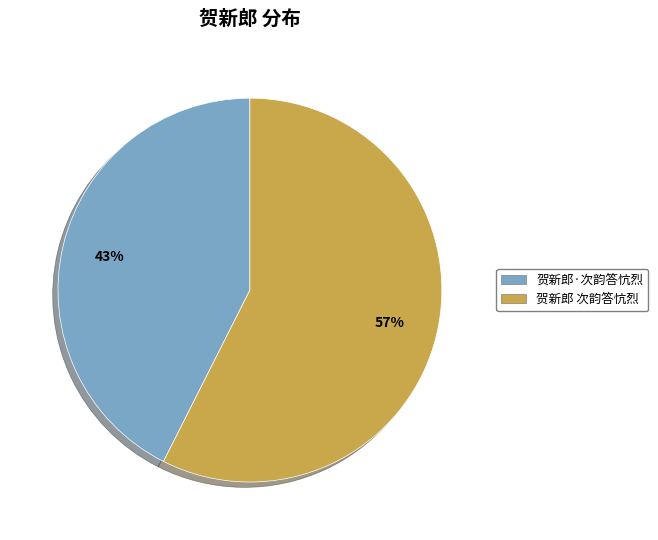

What percentage is the 贺新郎·次韵答忼烈 slice, to the nearest percent?

43%